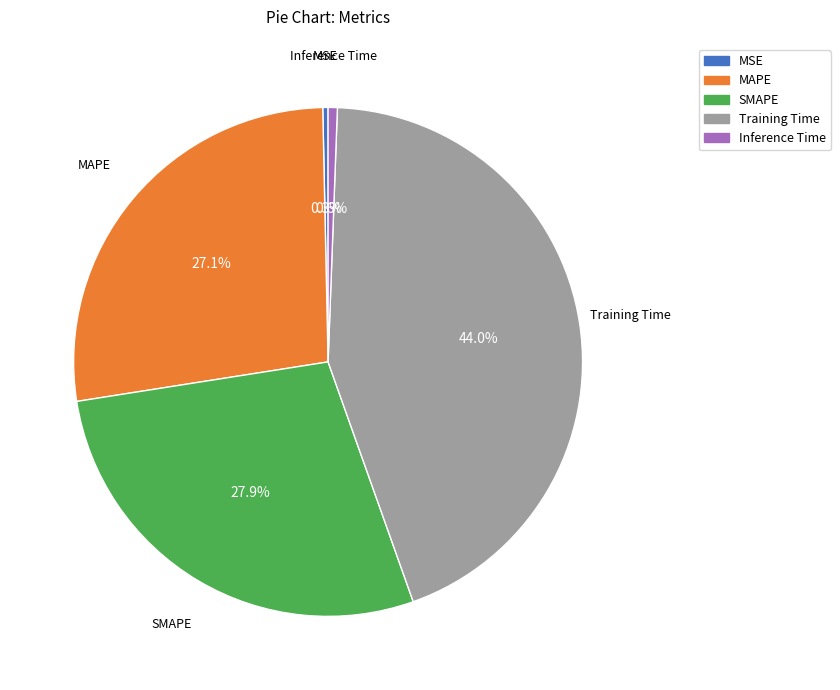

Is the sum of MAPE and Training Time greater than half?

Yes